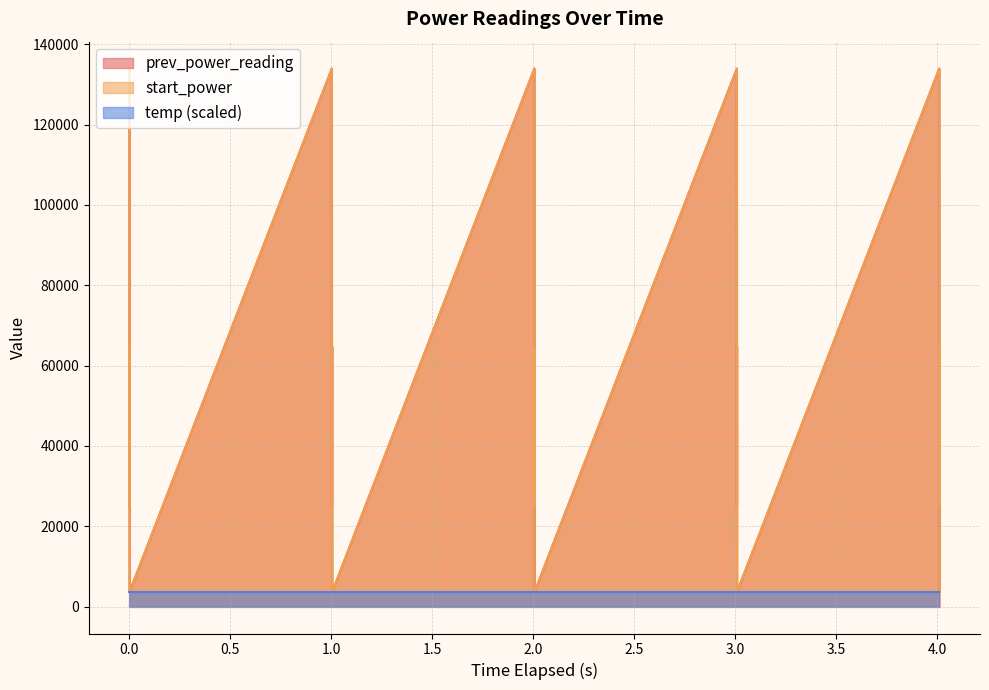

How many lines are shown in the chart?

3